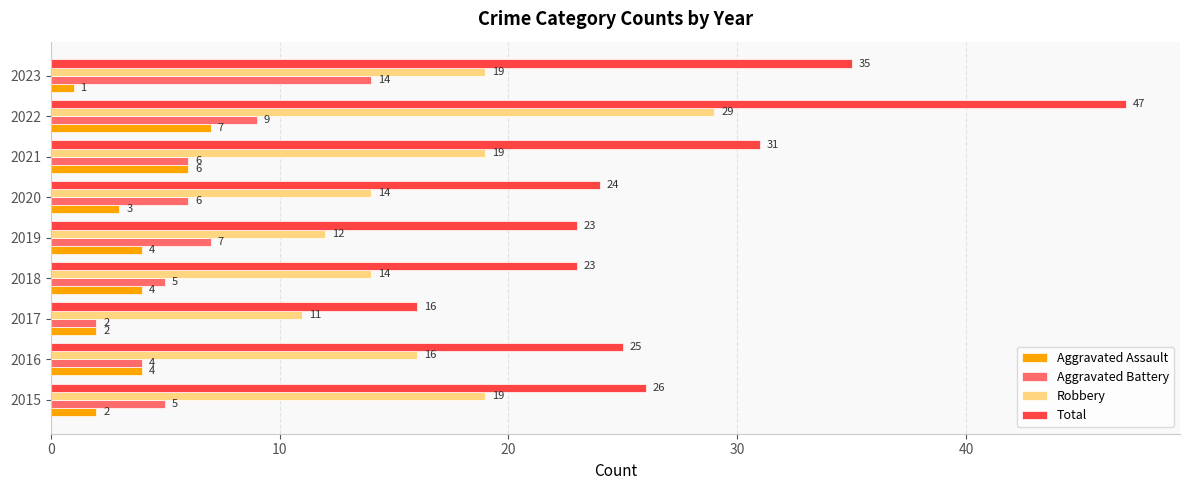

List the series in order of their peak value, highest first.

Total, Robbery, Aggravated Battery, Aggravated Assault